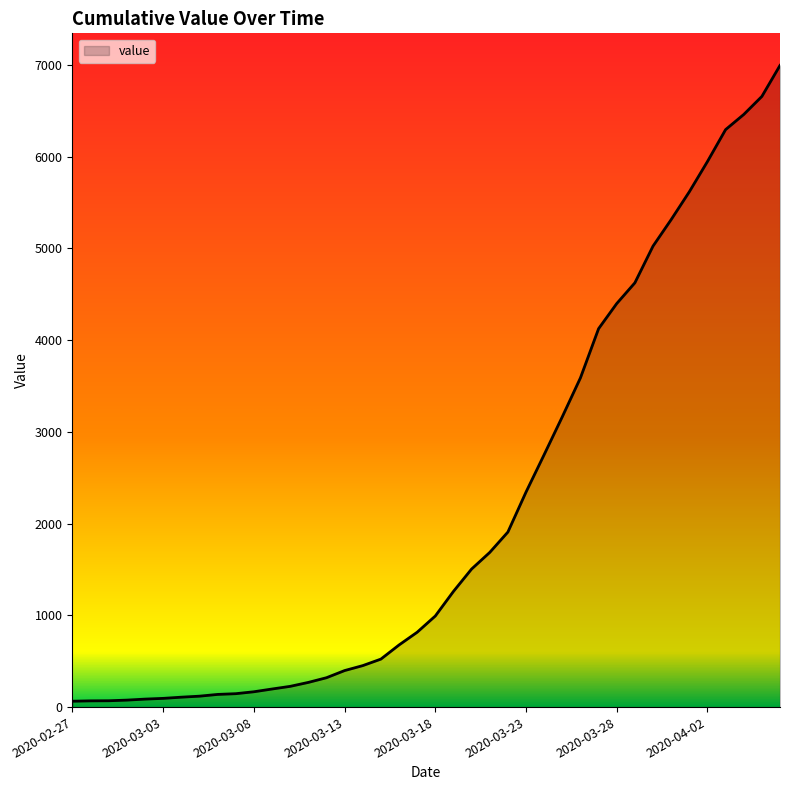

What is the difference between the maximum and minimum values?

6931